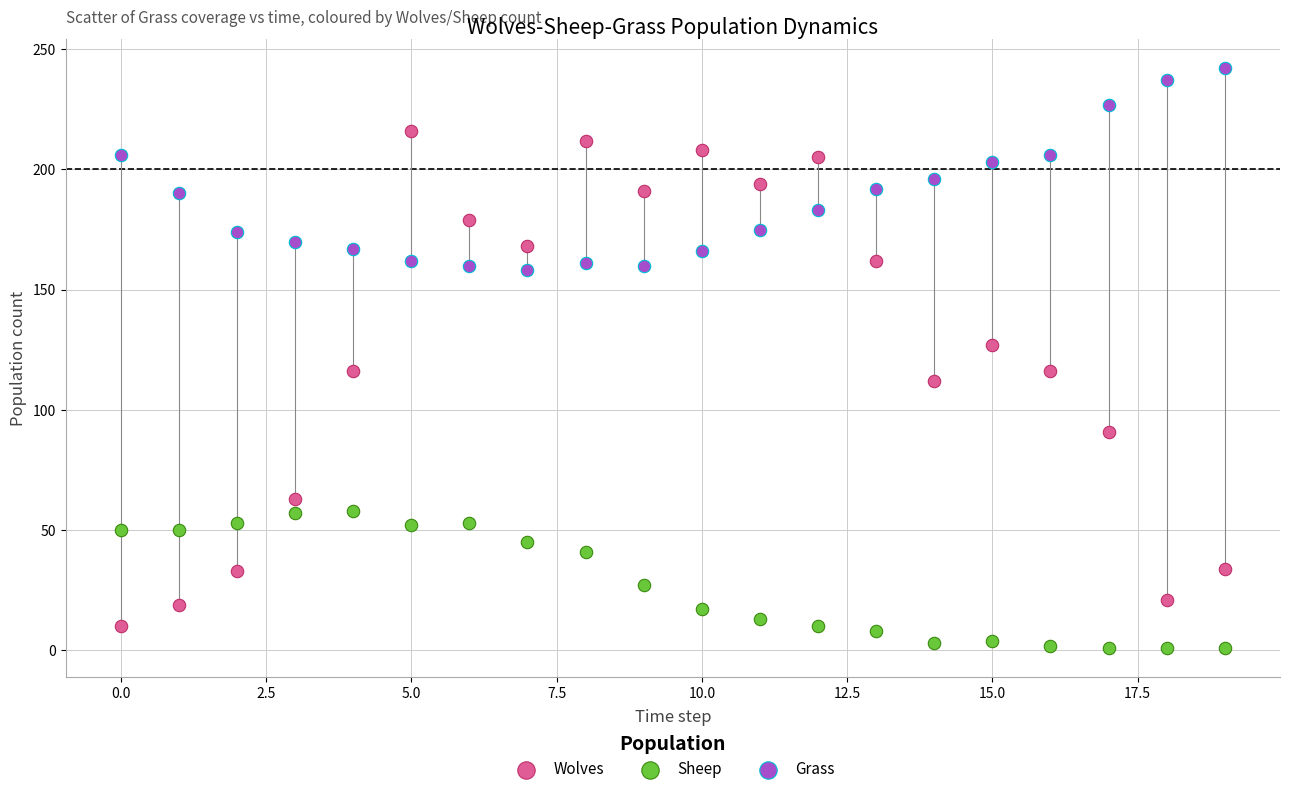

Which series contains the highest Y value?

Grass